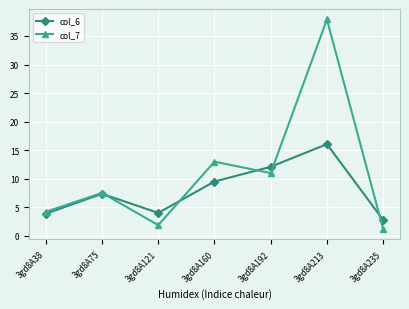

Is the value of col_6 at 3gd8A213 greater than the value of col_7 at 3gd8A38?

Yes